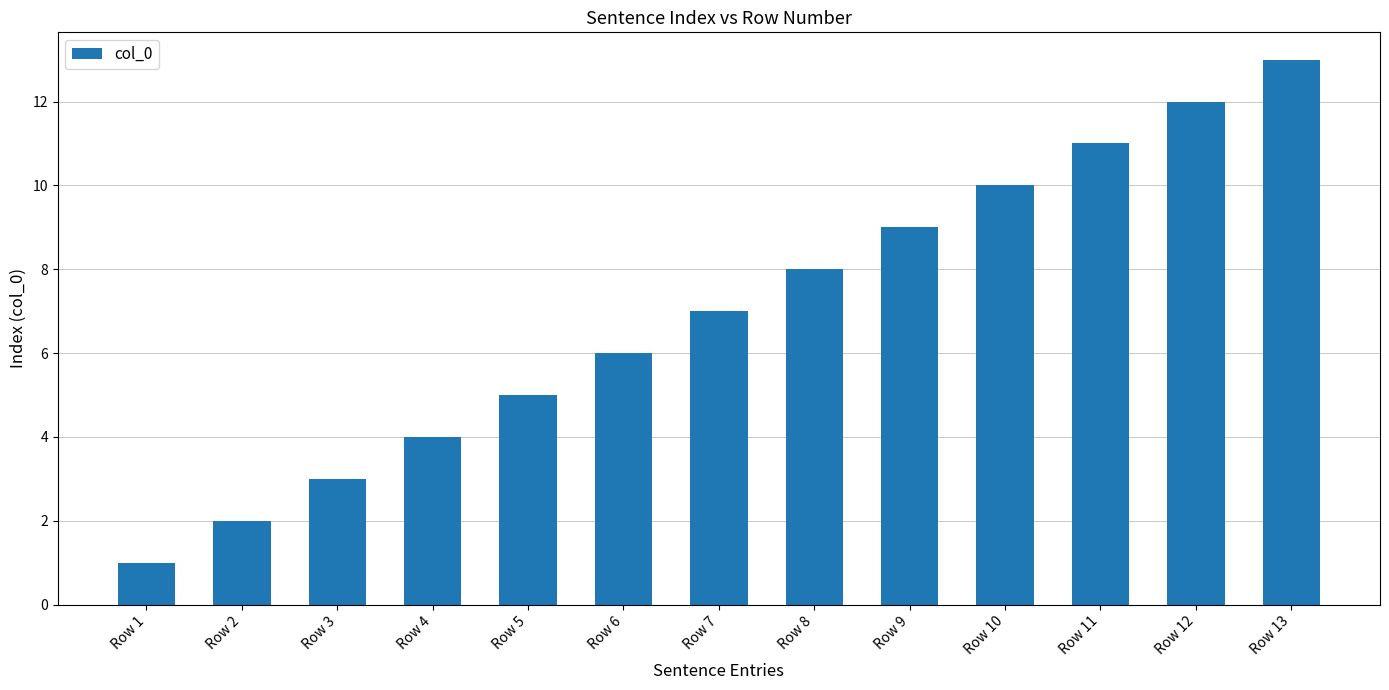

List the labels in order of value, largest first.

Row 13, Row 12, Row 11, Row 10, Row 9, Row 8, Row 7, Row 6, Row 5, Row 4, Row 3, Row 2, Row 1